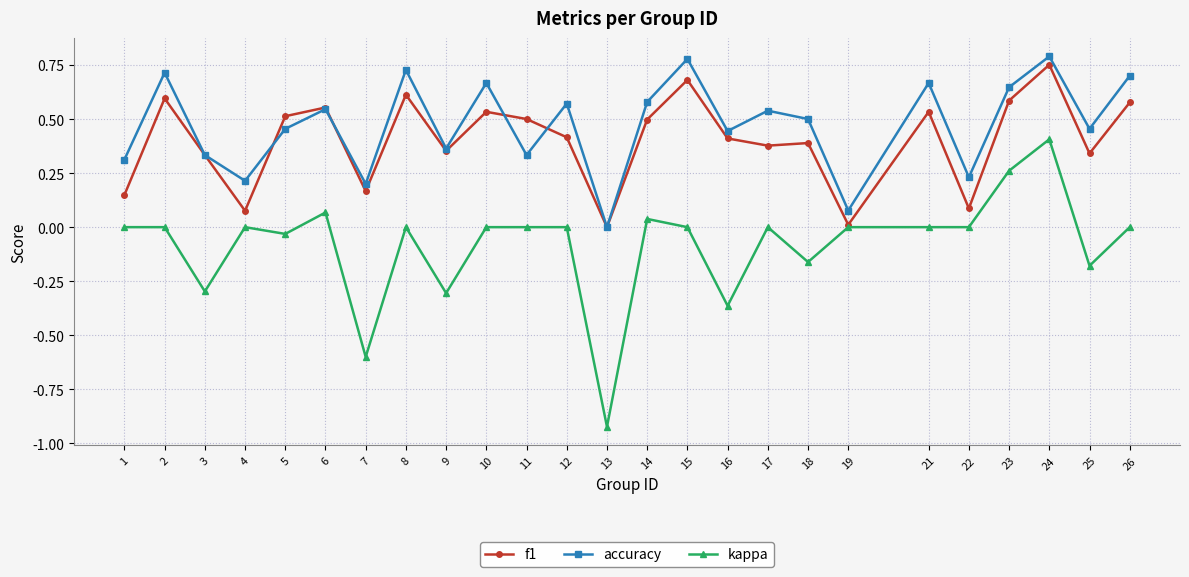

Is this an area chart (filled region under the line)?

No